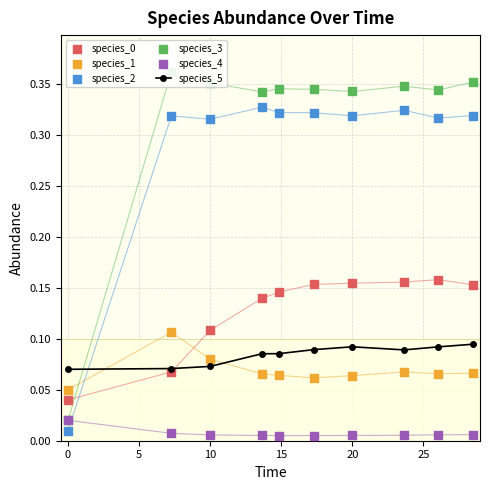

Which series reaches the minimum Y coordinate?

species_4